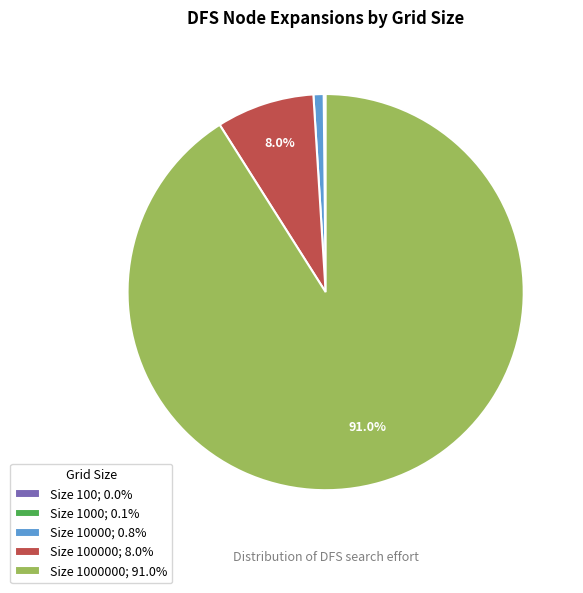

What is the ratio of the value at Size 1000000; 91.0% to the value at Size 100000; 8.0%?

11.4